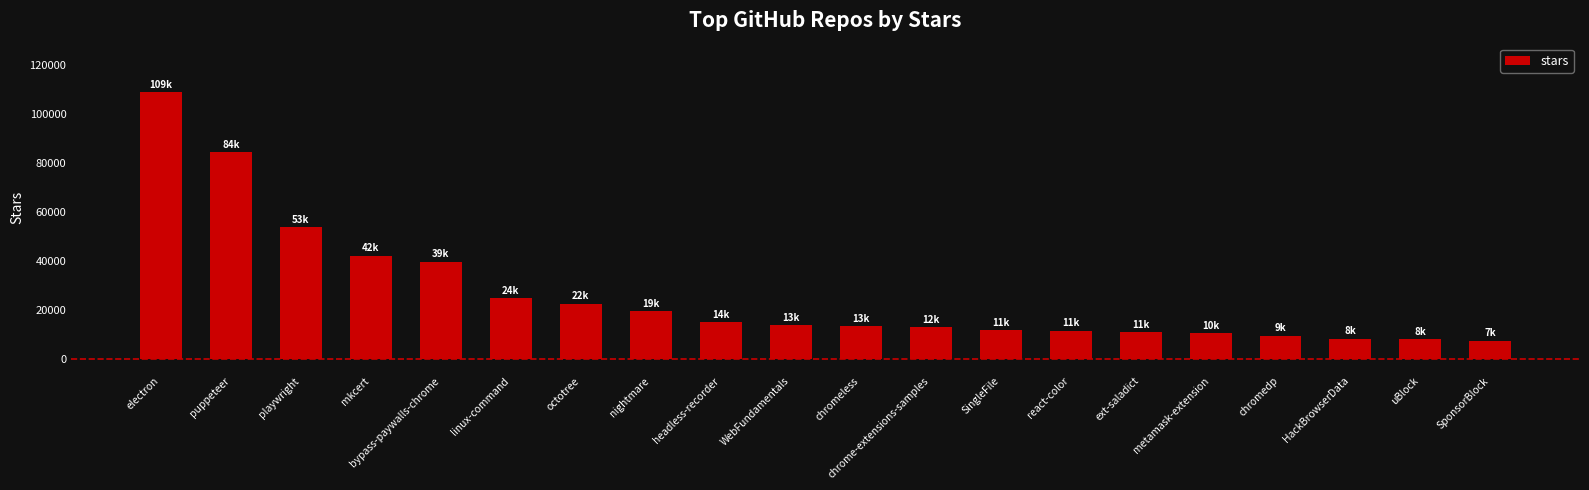

Where does the data first go above 13800?

electron